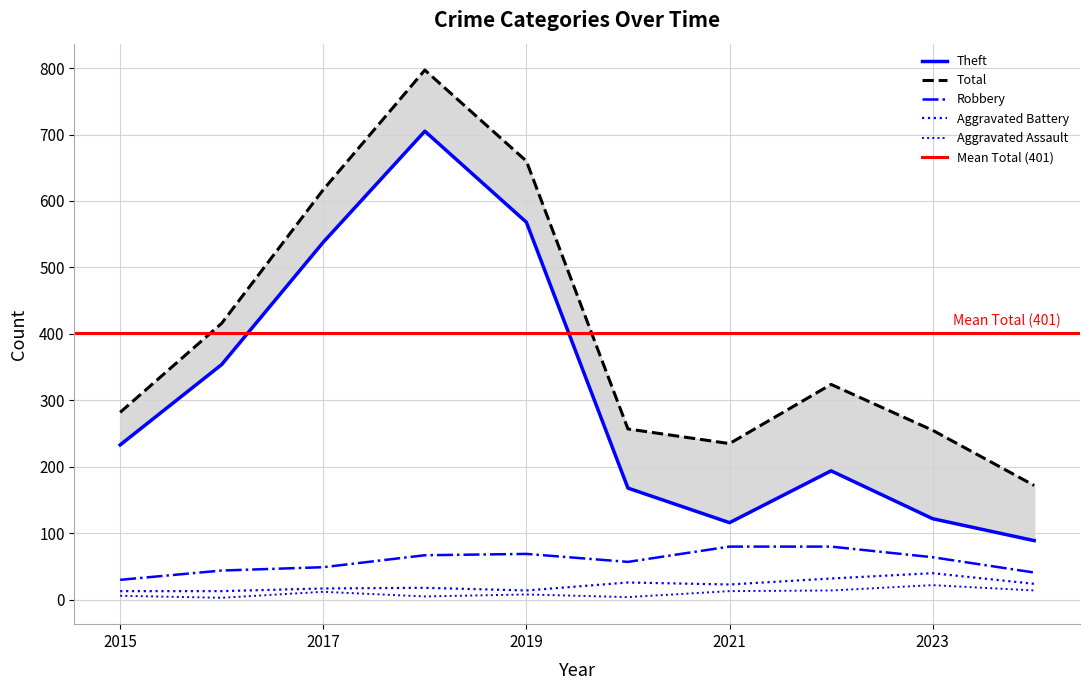

What is the difference between the maximum and minimum values in the Theft series?

616